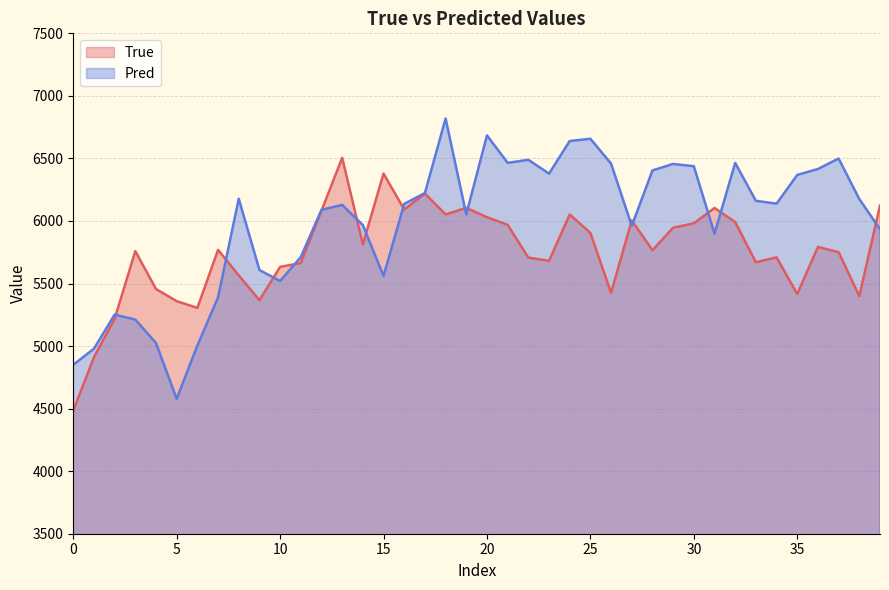

Rank the series at 26 from highest to lowest value.

Pred, True